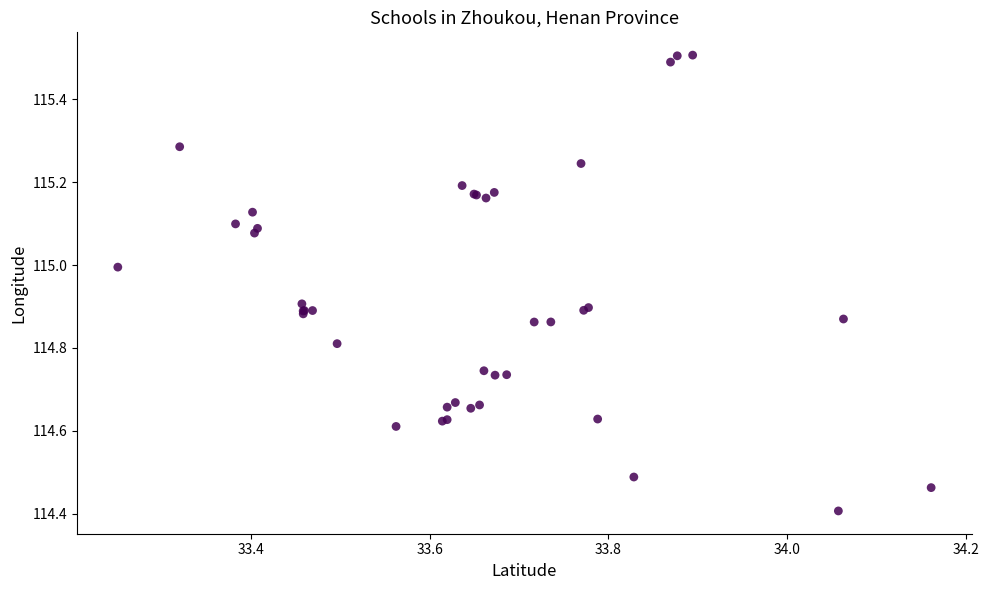

What Y value in the scatter plot is closest to 114?

114.4